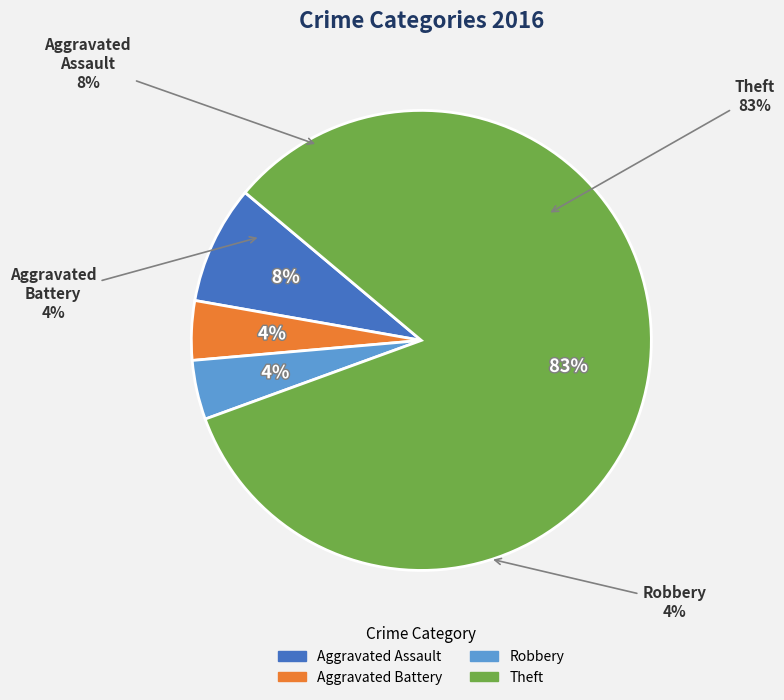

The Criminal Sexual Assault slice represents 10% of the pie. True or false?

False